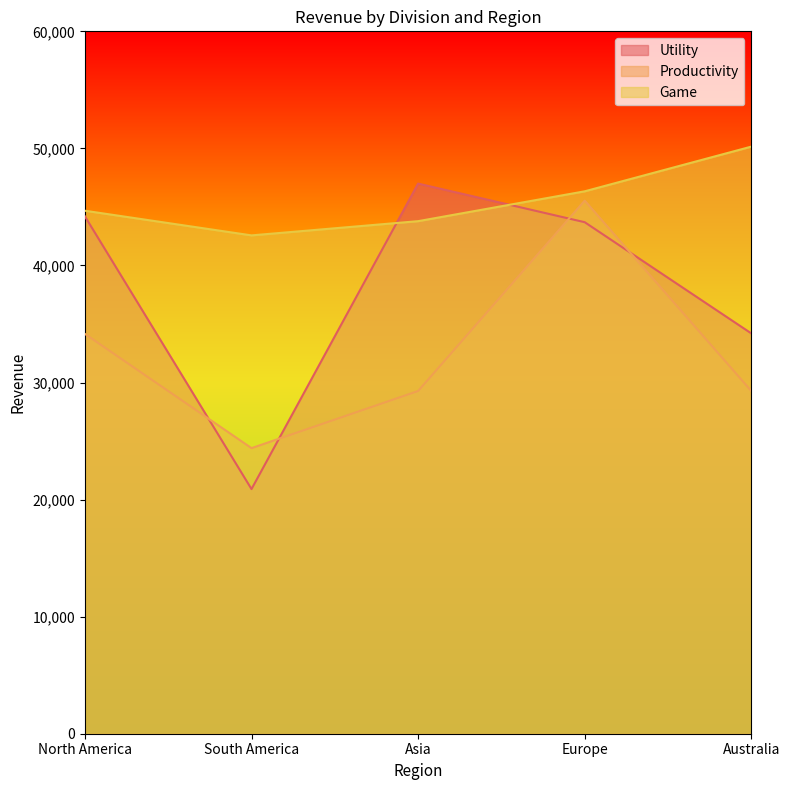

What position from the left is Australia?

5